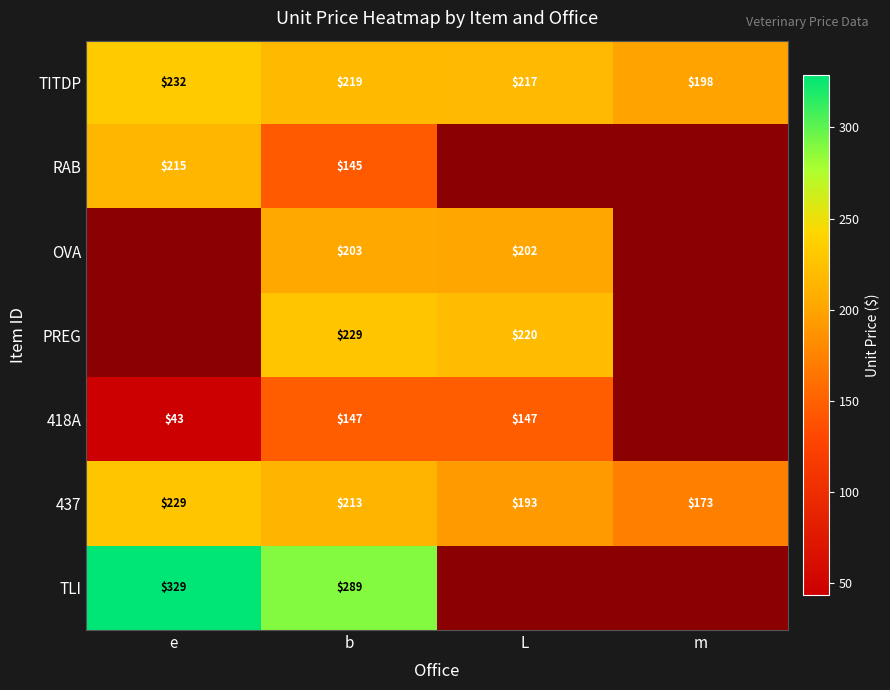

Rank the categories by 437 value from lowest to highest.

m, L, b, e